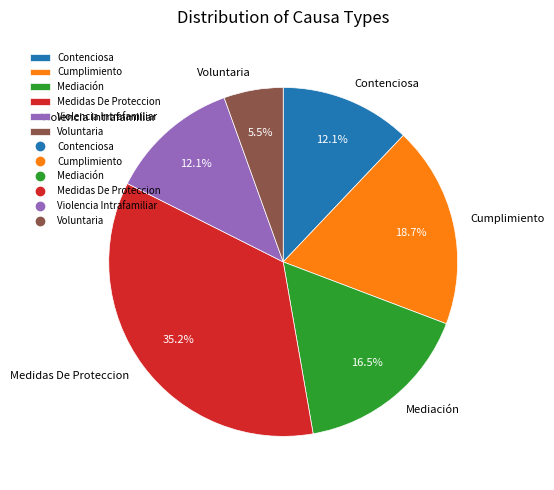

How many slices are in this pie chart?

6